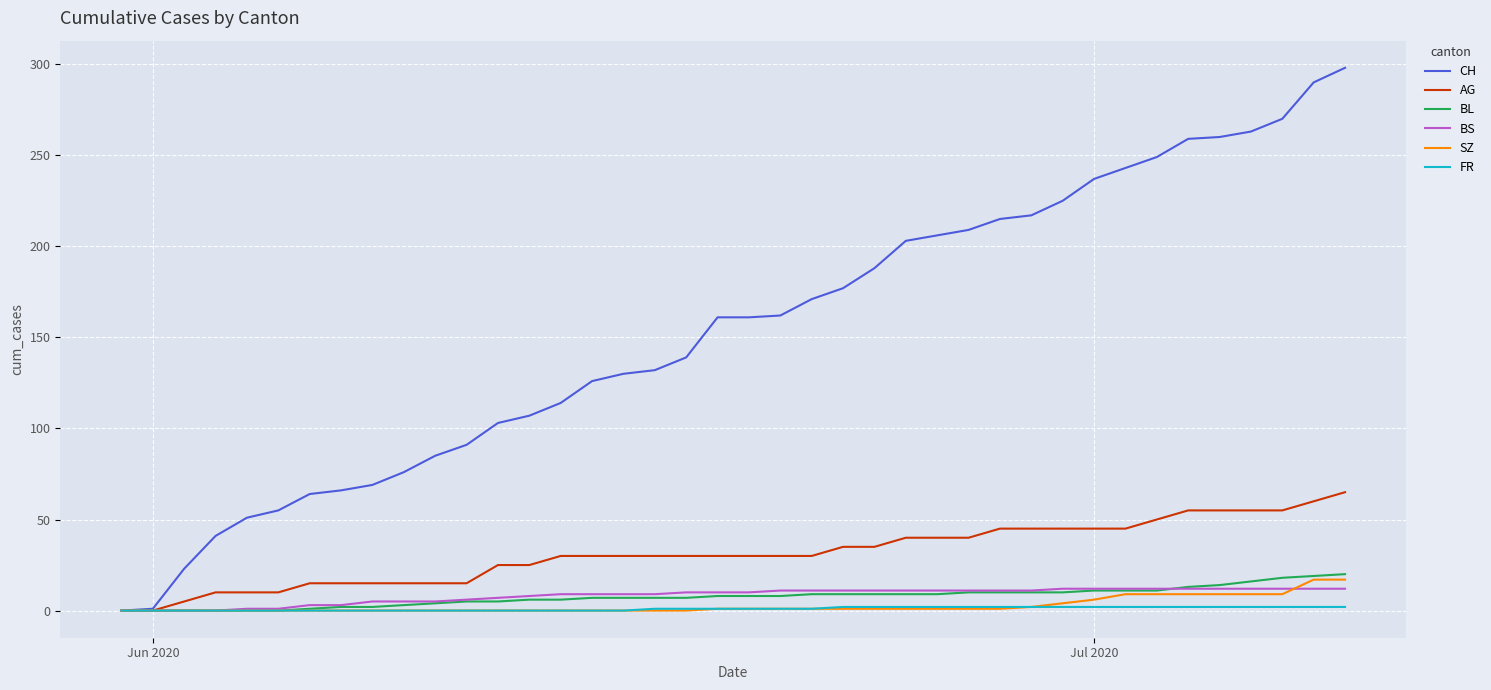

Which series has the largest range (max minus min)?

CH